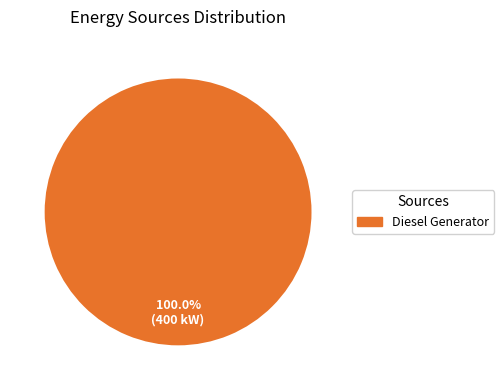

Is there any slice that represents more than half of the pie?

Yes